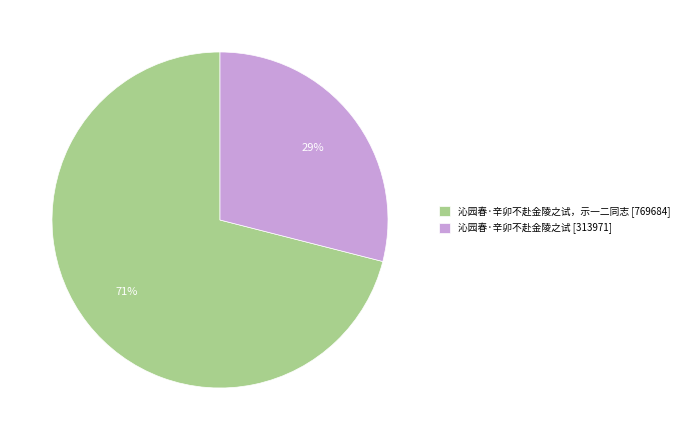

Combined, do 沁园春·辛卯不赴金陵之试，示一二同志 [769684] and 沁园春·辛卯不赴金陵之试 [313971] account for over 50%?

Yes